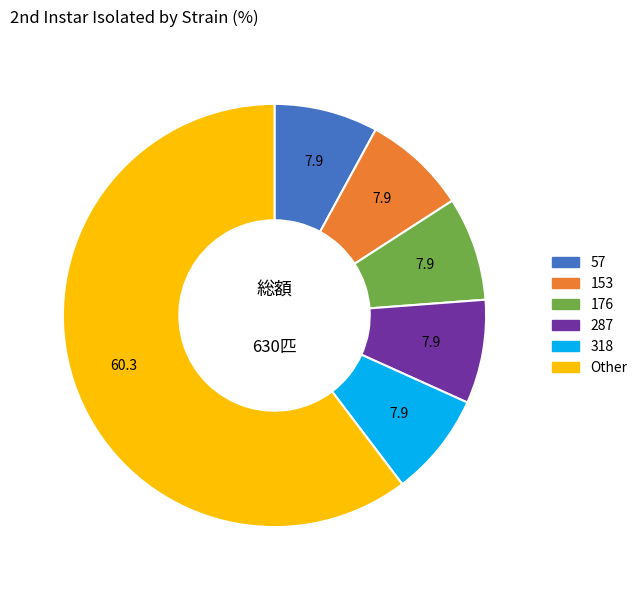

Is there a majority slice in this chart?

Yes